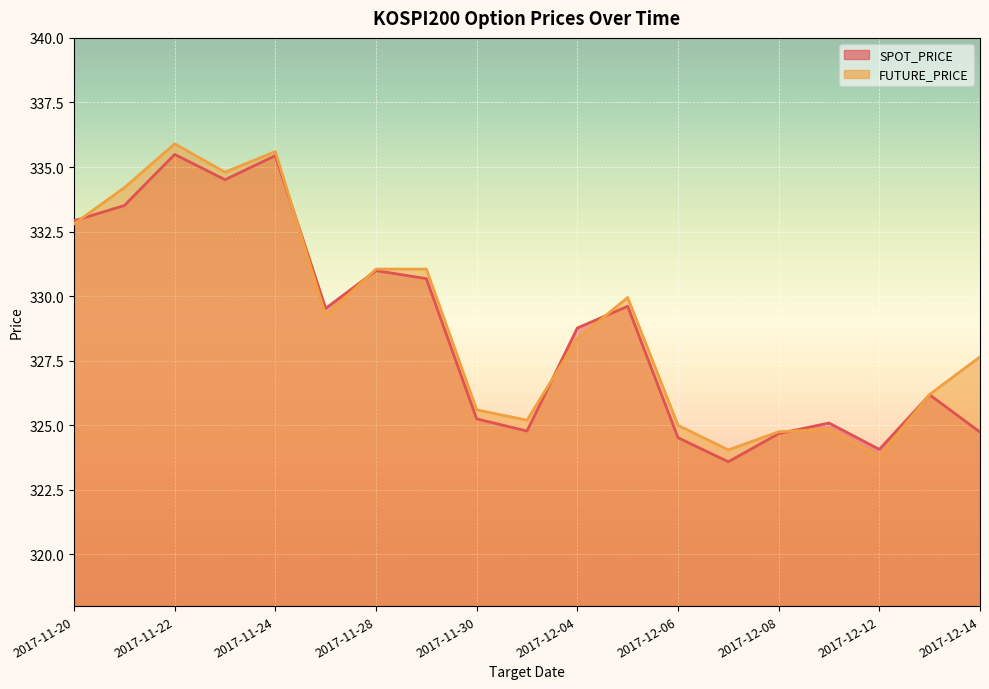

How many lines are shown in the chart?

2